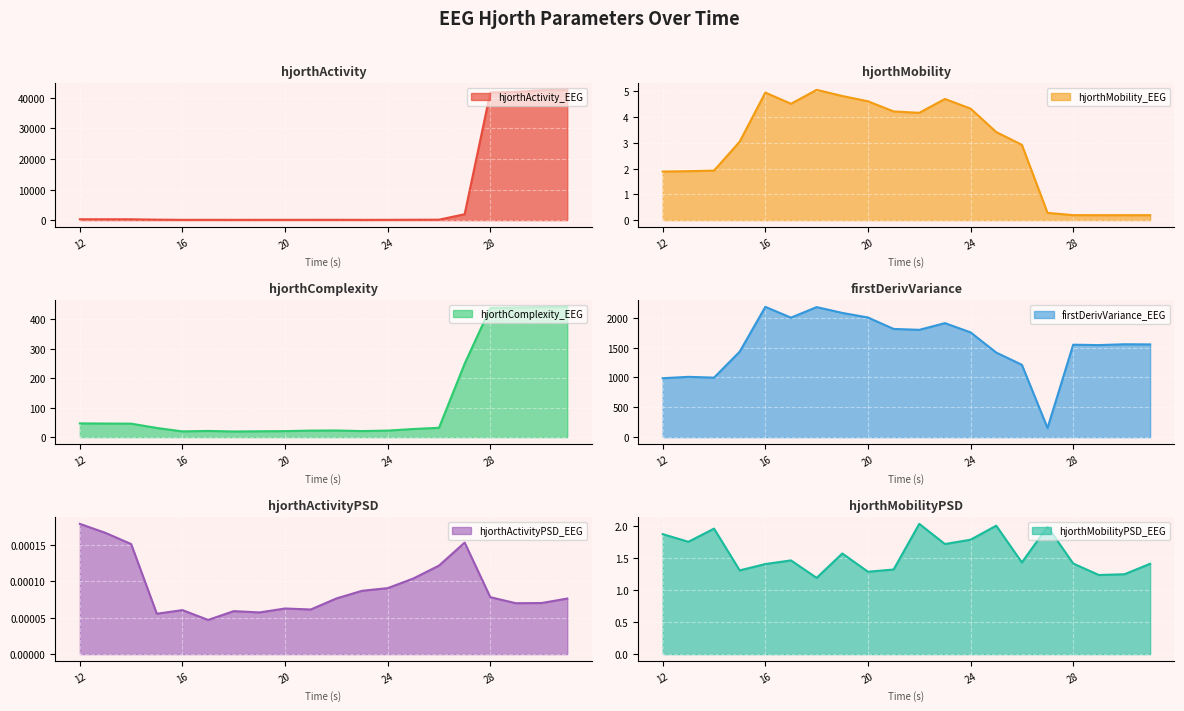

What is the value of the hjorthComplexity_EEG point at the 8th from the left?

19.8